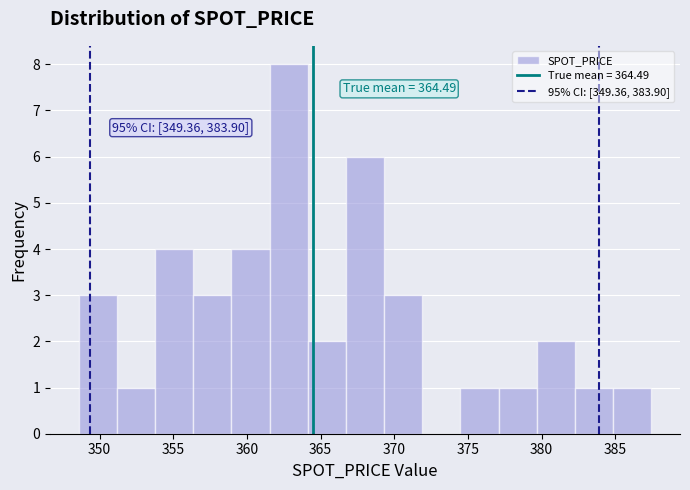

Which range on the x-axis has the tallest bar?

361.5 to 364.0